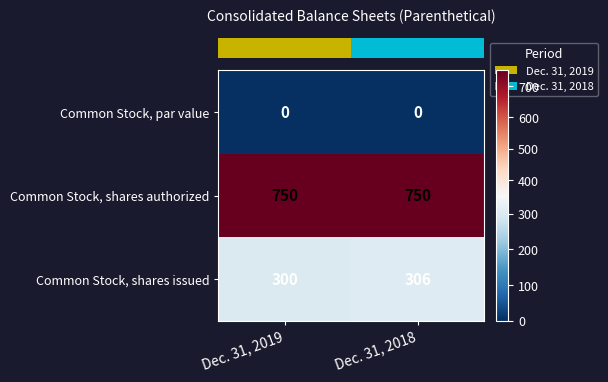

What is the maximum value shown in the chart?

750